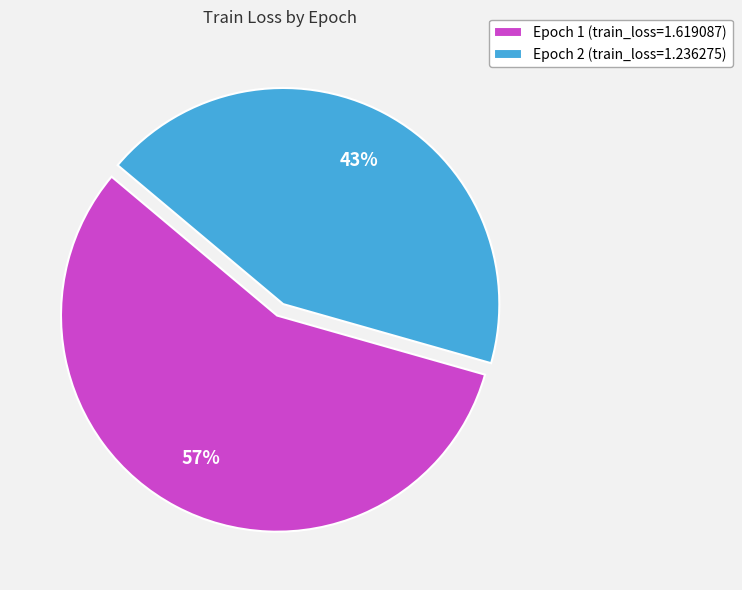

The Epoch 2 slice represents 43% of the pie. True or false?

True